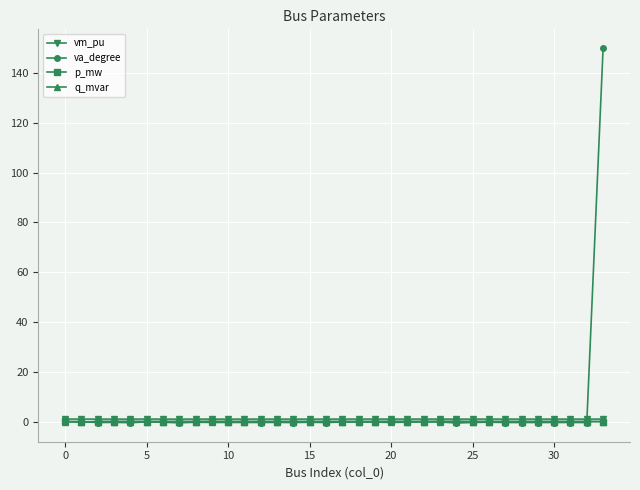

What is the greatest value displayed?

150.0